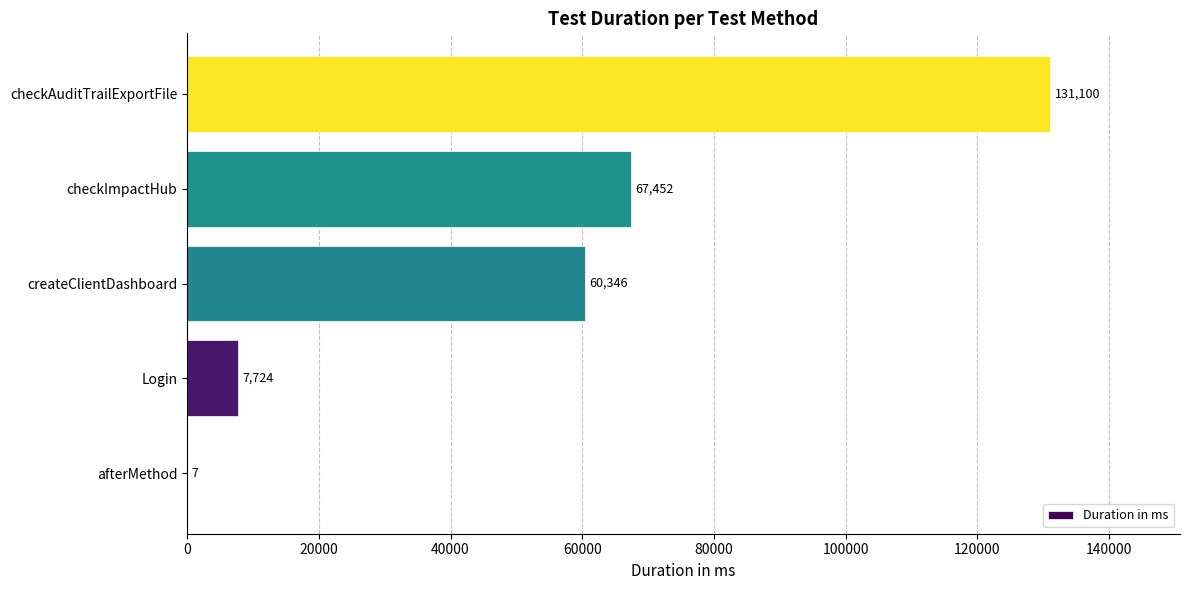

What is the sum of all values?

266629